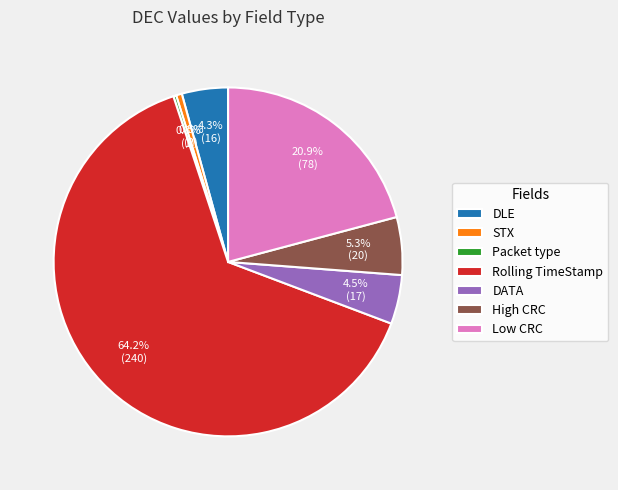

The High CRC slice represents 5% of the pie. True or false?

True